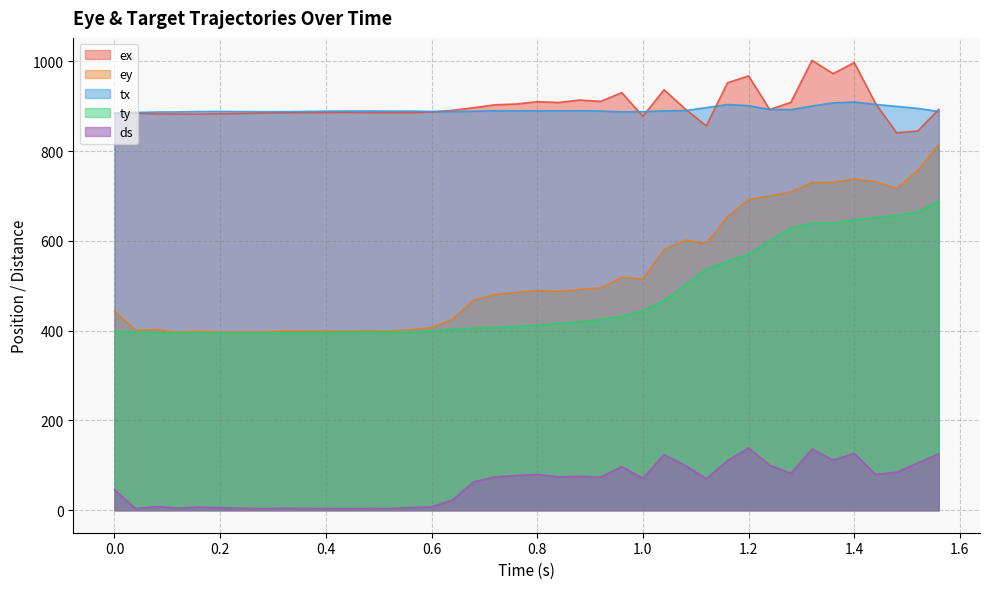

Rank the series at 1.2 from highest to lowest value.

ex, tx, ey, ty, ds